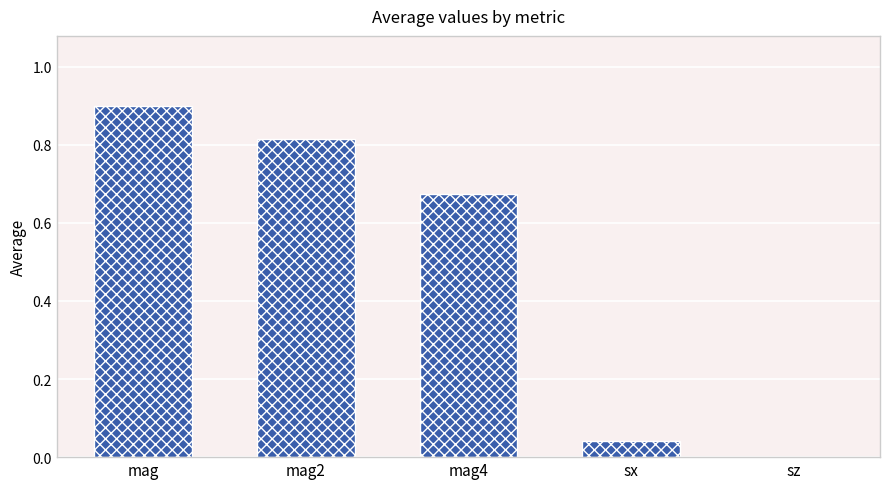

What is the change in value from mag to mag4?

-0.2